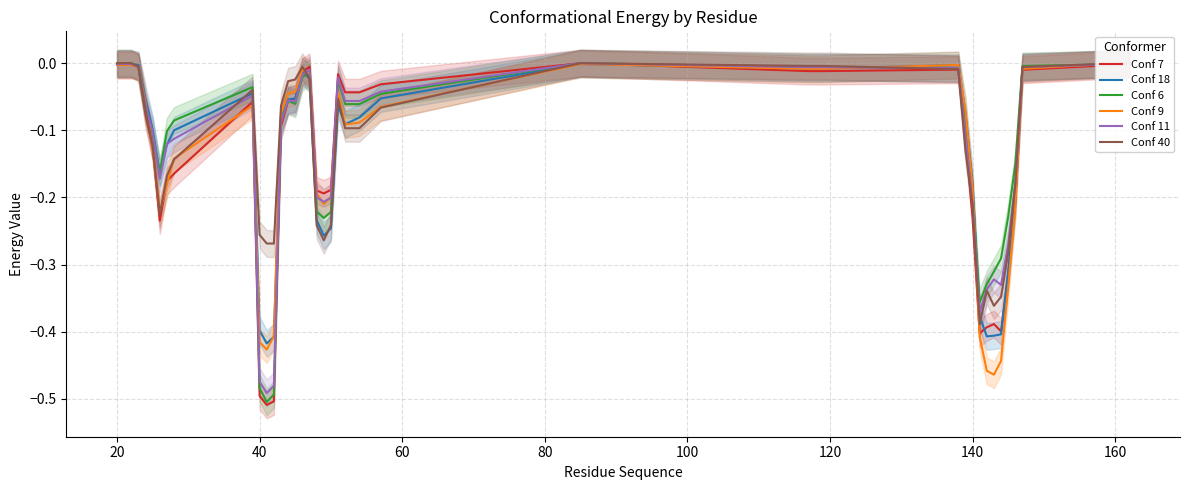

What is the minimum value shown in the chart?

-0.5